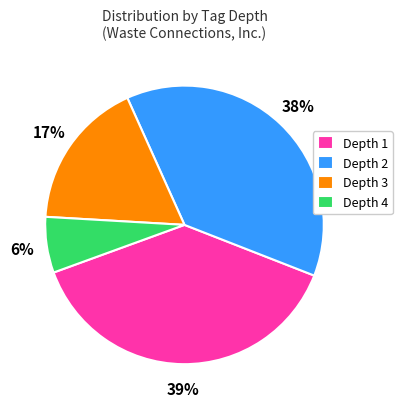

Is it true that Depth 4 is 6% of the pie?

True